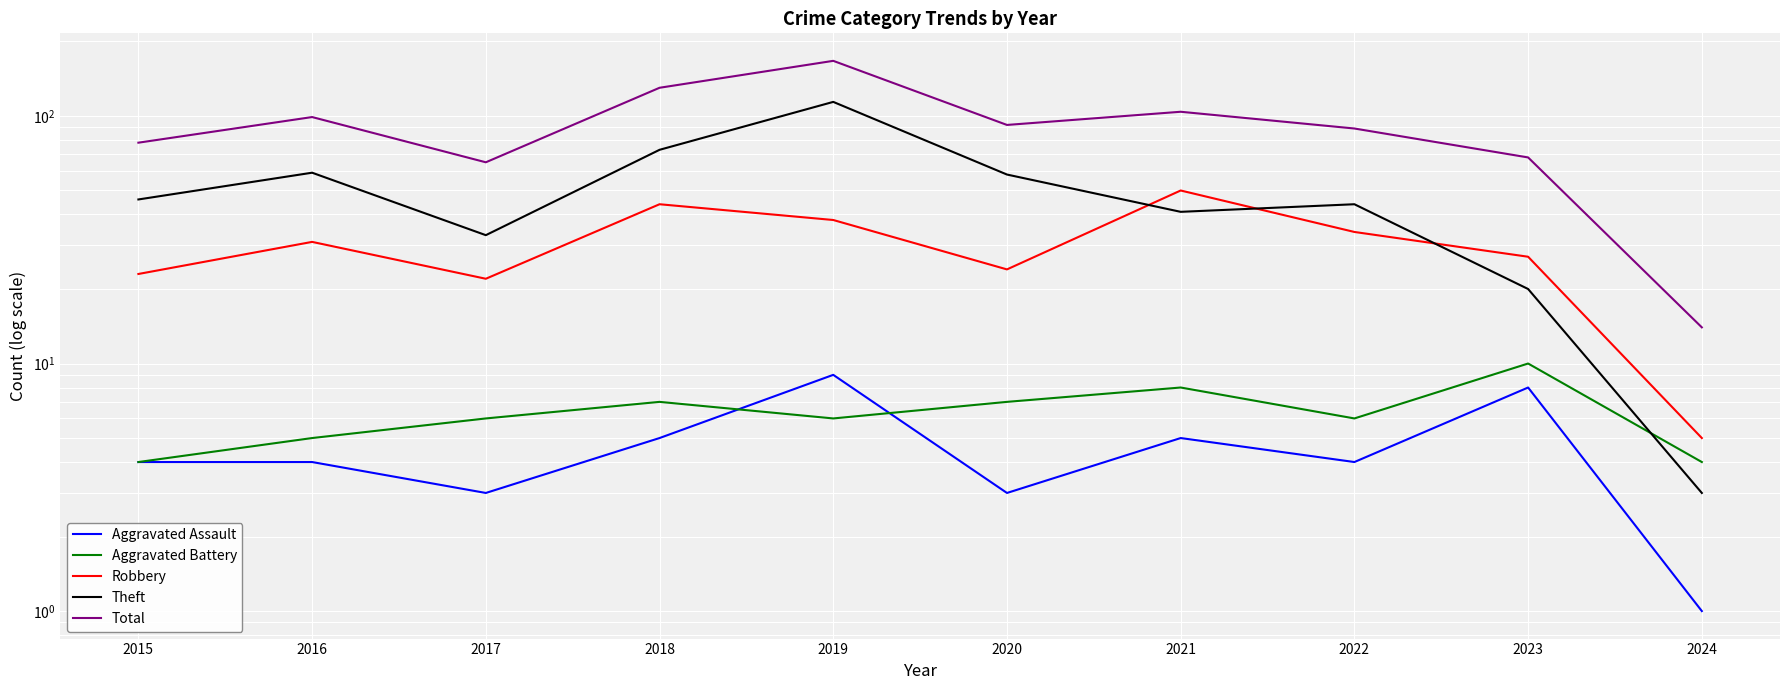

List the series in order of their peak value, lowest first.

Aggravated Assault, Aggravated Battery, Robbery, Theft, Total